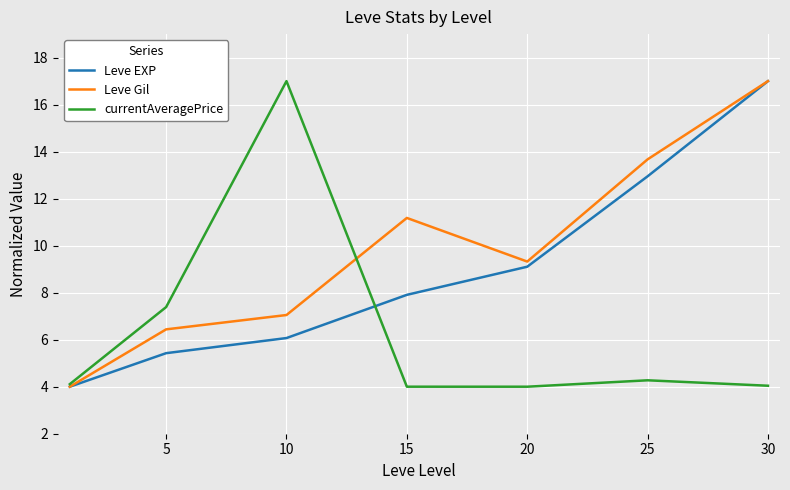

At how many categories does at least one series exceed 12?

3